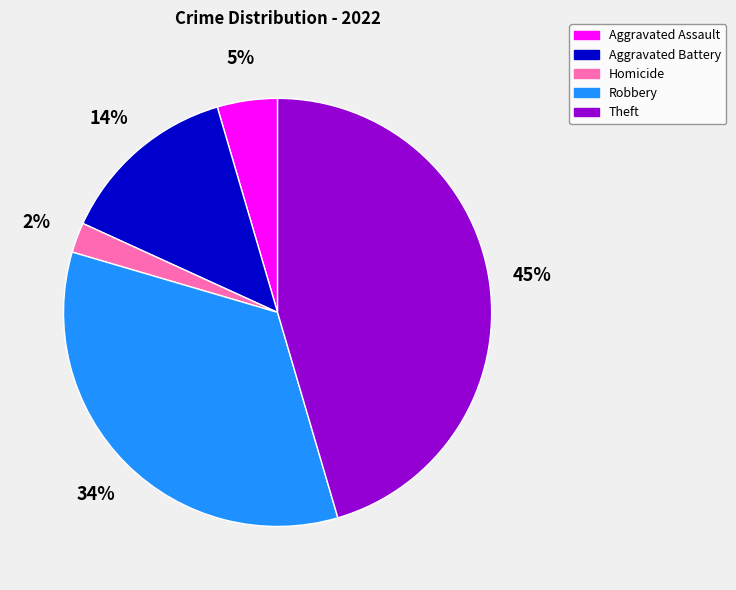

To the nearest percent, what is the combined percentage of Theft and Aggravated Battery?

59%